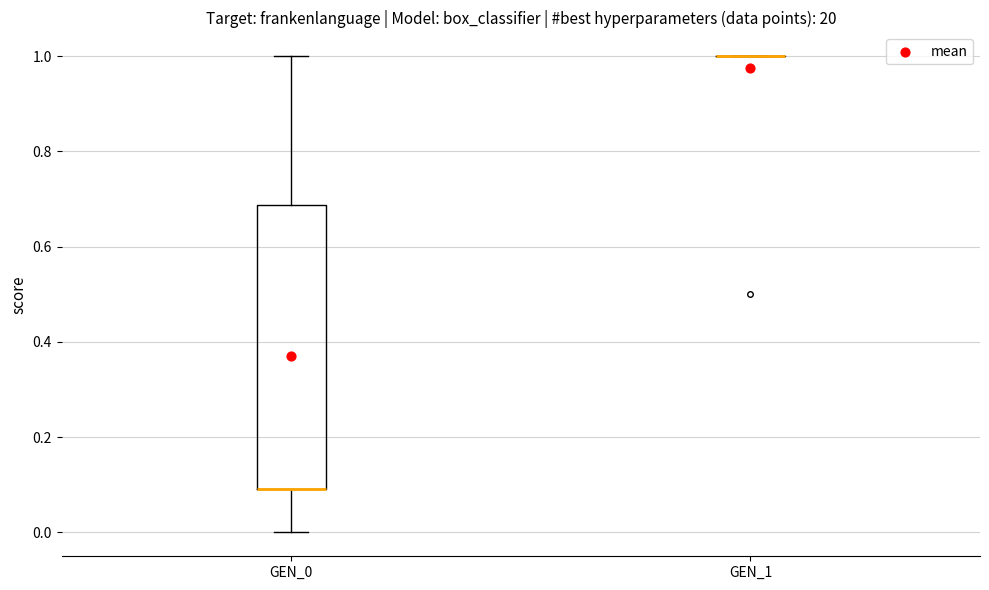

Where does the lower whisker of the box for GEN_0 end on the y-axis? The values are not printed on the chart, so give them approximately, as read against the axis.

0.00